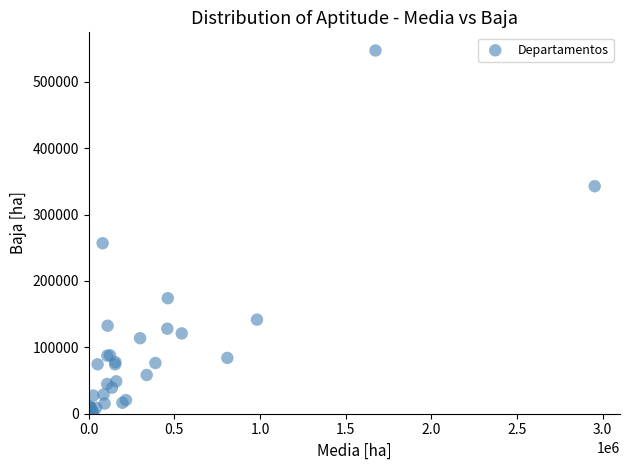

What Y value in the scatter plot is closest to 273506?

256758